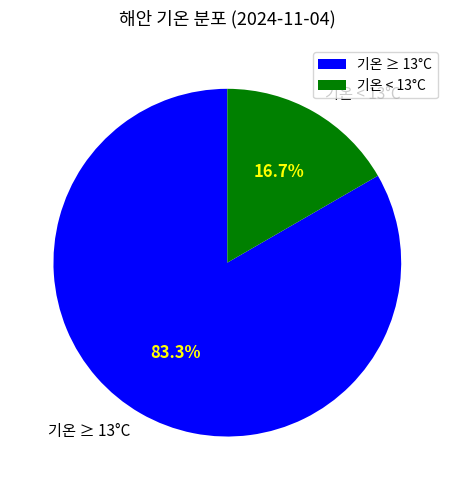

Is there any slice that represents more than half of the pie?

Yes